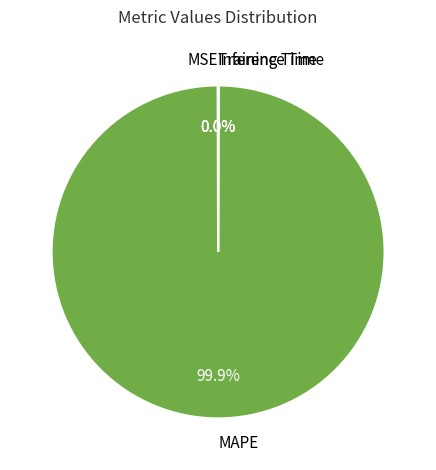

To the nearest percent, what is the average slice percentage?

25%